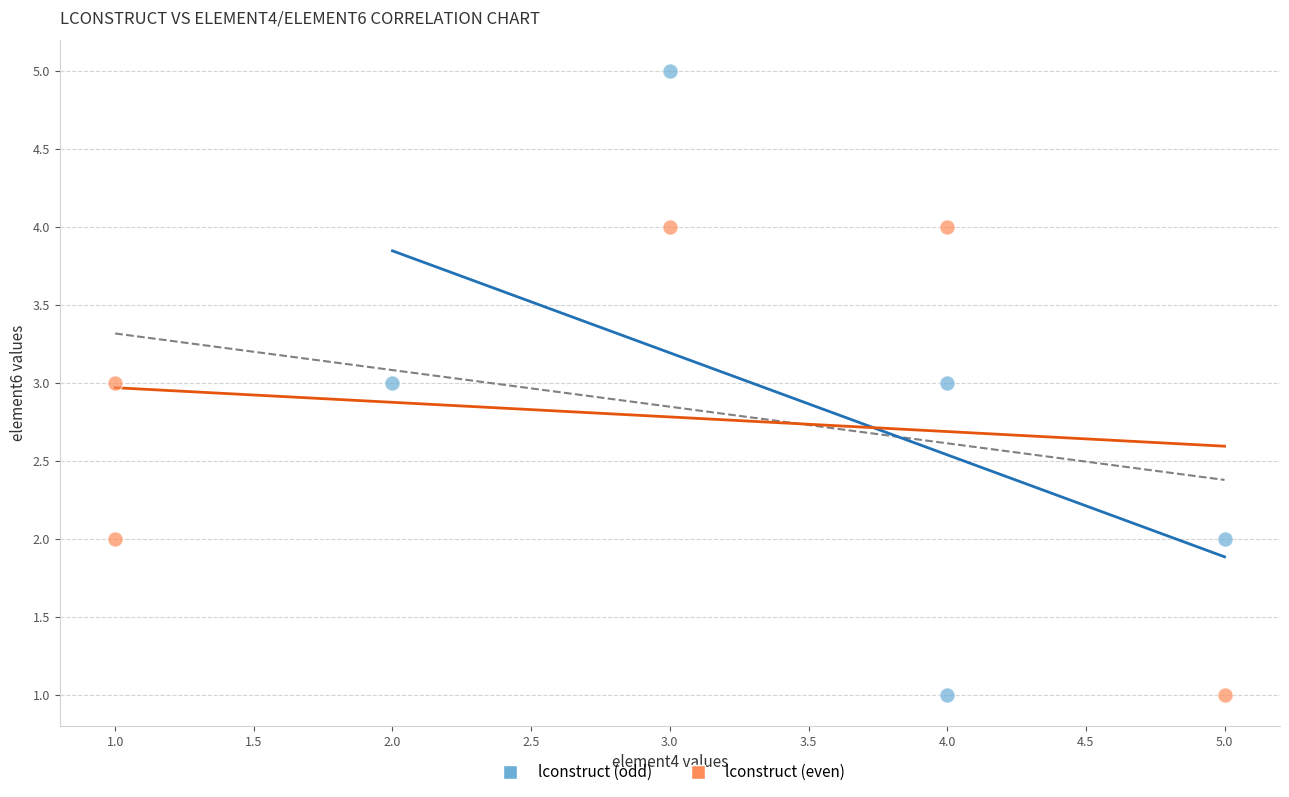

Which series reaches the maximum Y coordinate?

lconstruct (odd)